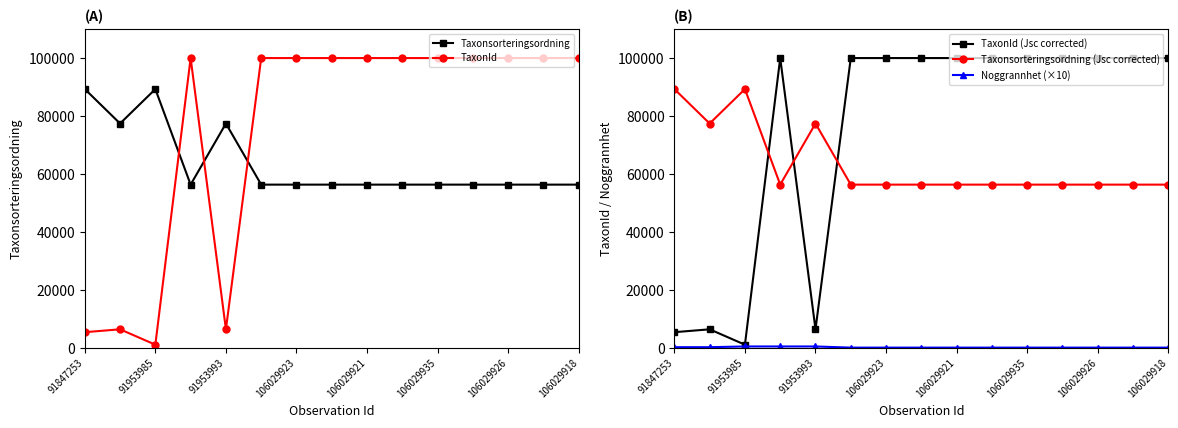

Which category has the lowest value in the TaxonId (Jsc corrected) series?

91953985